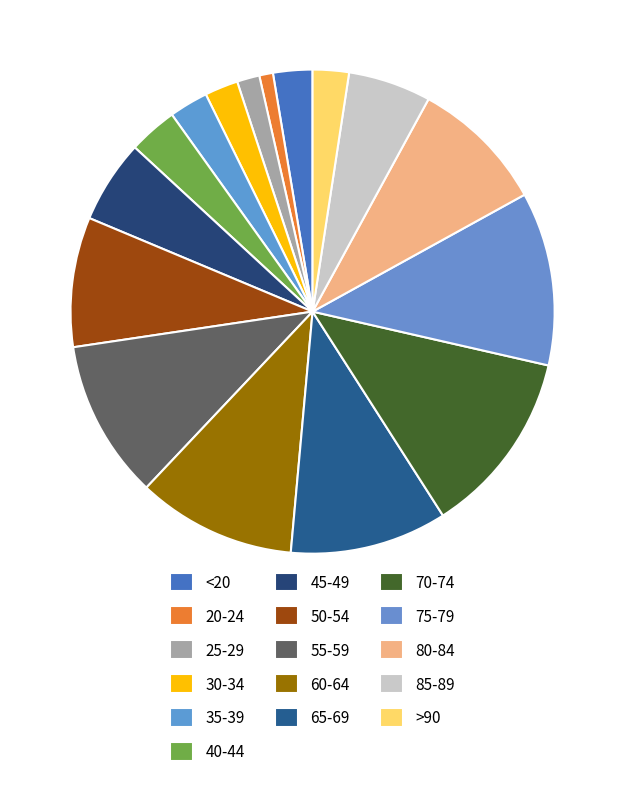

To the nearest percent, what portion does <20 represent?

3%